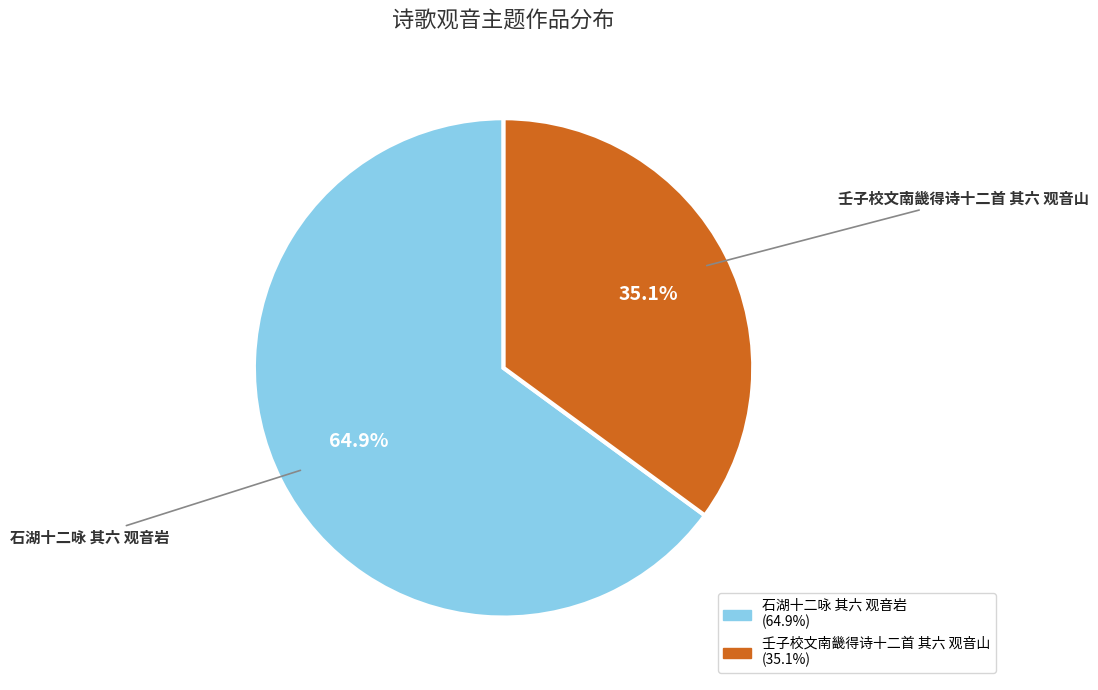

Count the number of slices in the pie.

2